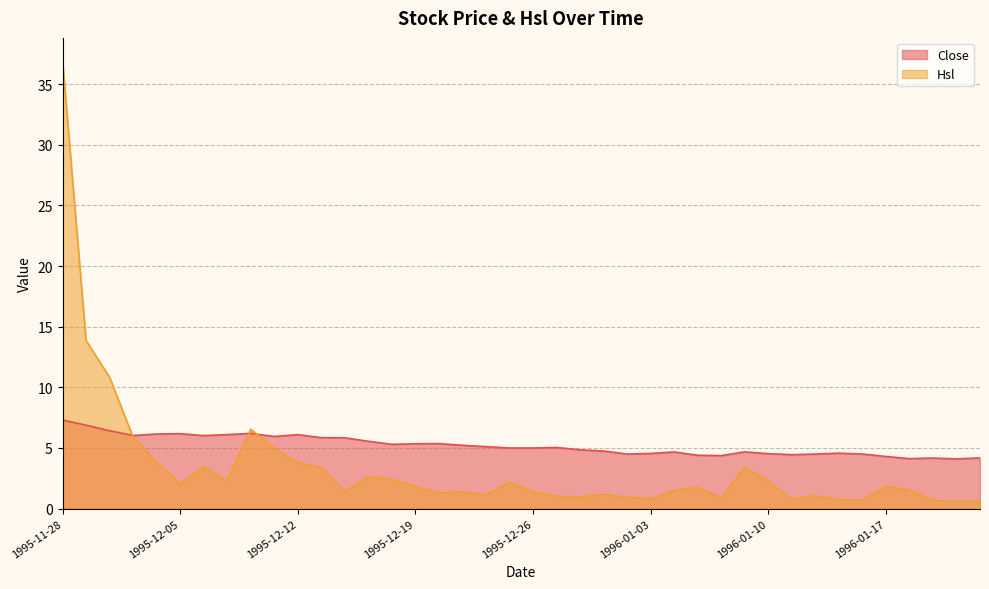

Reading left to right, extract all data points from this chart.

Close: 1995-11-28=7.3	1995-11-29=6.9	1995-11-30=6.4	1995-12-01=6.0	1995-12-04=6.2	1995-12-05=6.2	1995-12-06=6.0	1995-12-07=6.1	1995-12-08=6.2	1995-12-11=6.0	1995-12-12=6.1	1995-12-13=5.8	1995-12-14=5.8	1995-12-15=5.5	1995-12-18=5.3	1995-12-19=5.3	1995-12-20=5.4	1995-12-21=5.2	1995-12-22=5.1	1995-12-25=5.0	1995-12-26=5.0	1995-12-27=5.0	1995-12-28=4.8	1995-12-29=4.8	1996-01-02=4.5	1996-01-03=4.5	1996-01-04=4.7	1996-01-05=4.4	1996-01-08=4.4	1996-01-09=4.7	1996-01-10=4.5	1996-01-11=4.5	1996-01-12=4.5	1996-01-15=4.6	1996-01-16=4.5	1996-01-17=4.3	1996-01-18=4.1	1996-01-19=4.2	1996-01-22=4.1	1996-01-23=4.2
Hsl: 1995-11-28=37.0	1995-11-29=13.9	1995-11-30=10.8	1995-12-01=5.9	1995-12-04=3.8	1995-12-05=2.0	1995-12-06=3.5	1995-12-07=2.3	1995-12-08=6.5	1995-12-11=5.0	1995-12-12=3.8	1995-12-13=3.4	1995-12-14=1.4	1995-12-15=2.6	1995-12-18=2.4	1995-12-19=1.8	1995-12-20=1.3	1995-12-21=1.4	1995-12-22=1.1	1995-12-25=2.2	1995-12-26=1.4	1995-12-27=1.0	1995-12-28=1.0	1995-12-29=1.2	1996-01-02=0.9	1996-01-03=0.8	1996-01-04=1.5	1996-01-05=1.8	1996-01-08=0.9	1996-01-09=3.4	1996-01-10=2.3	1996-01-11=0.8	1996-01-12=1.1	1996-01-15=0.7	1996-01-16=0.7	1996-01-17=1.8	1996-01-18=1.5	1996-01-19=0.7	1996-01-22=0.6	1996-01-23=0.6